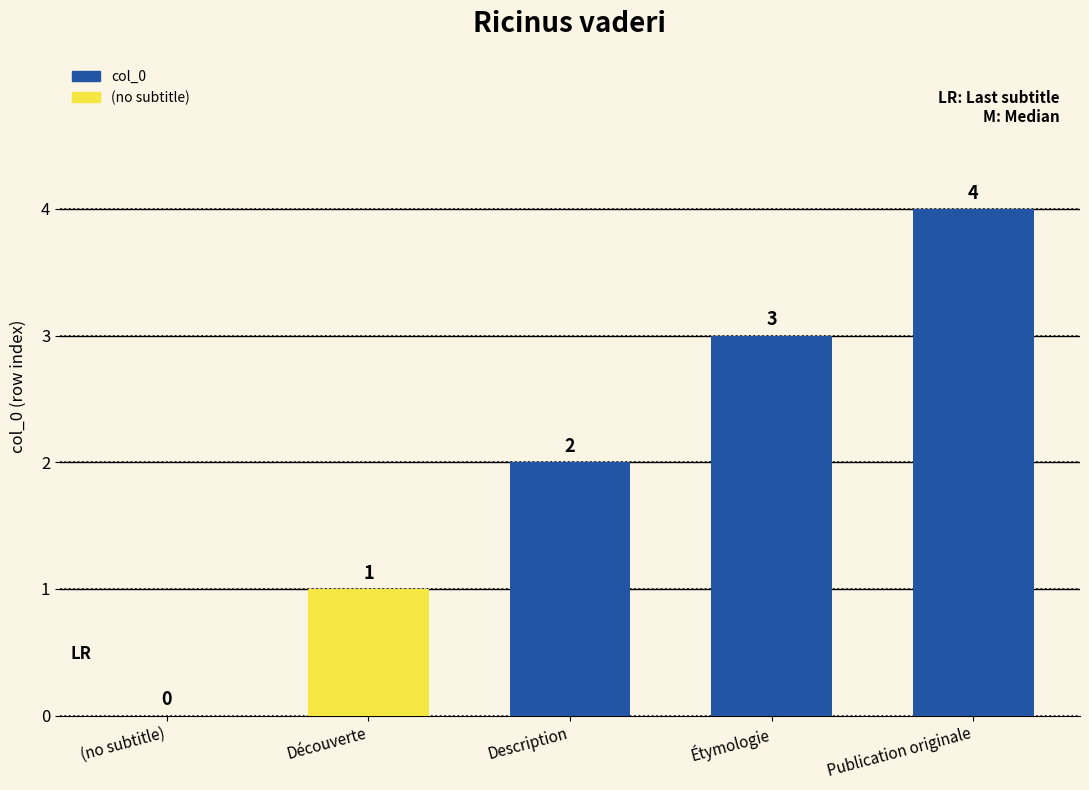

What is the approximate value at Description?

2